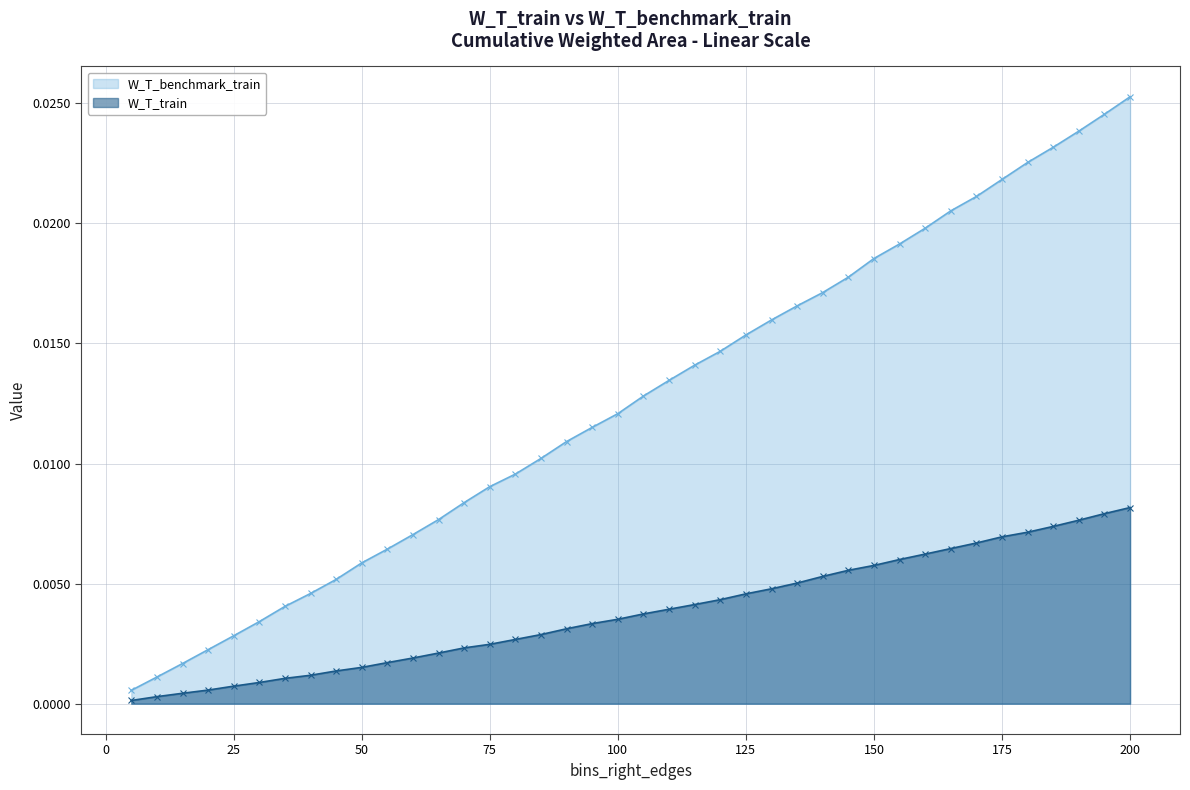

Which series has the largest total across all categories?

W_T_benchmark_train